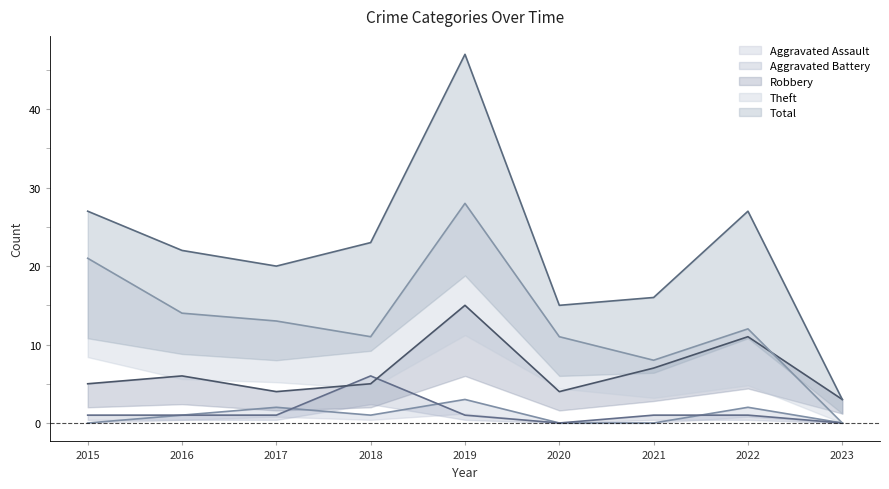

What is the lowest value of the Total series?

3